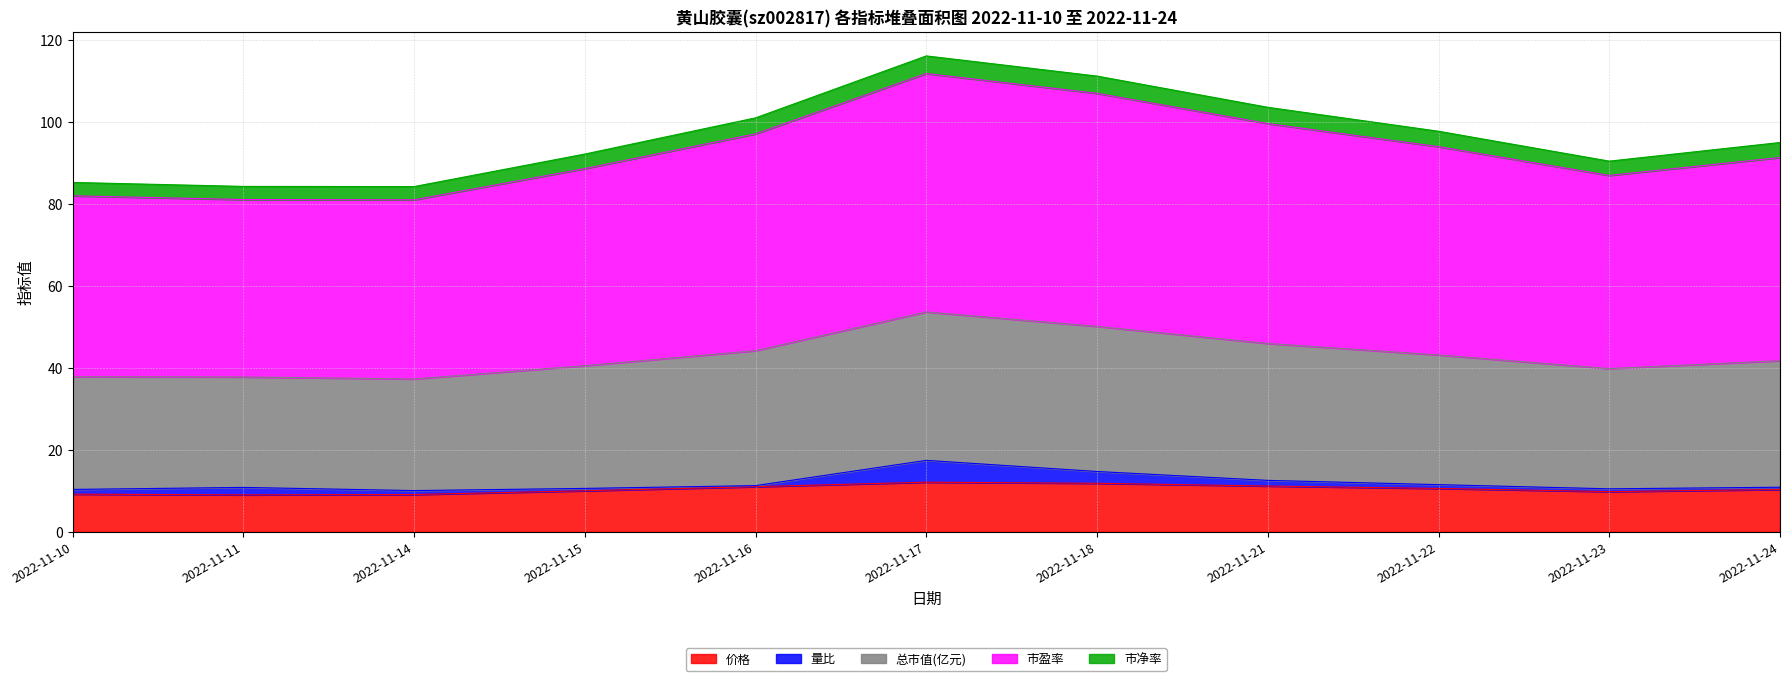

The 市盈率 series shows 28.6 at 2022-11-18. True or false?

False